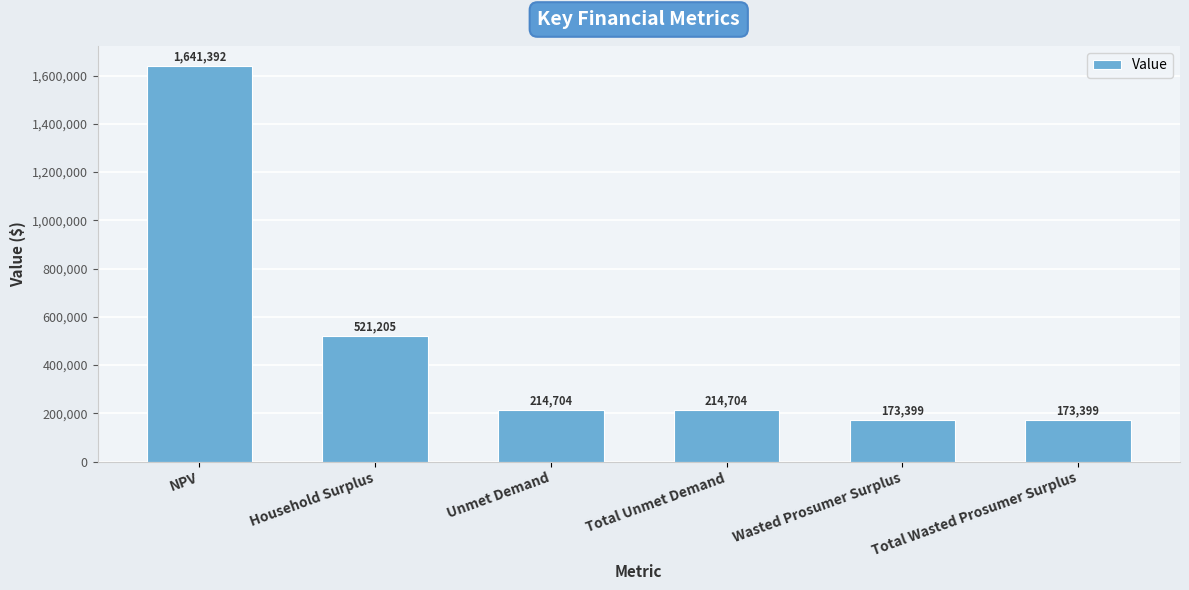

Is it true that the value at Total Unmet Demand is 214704.2?

True